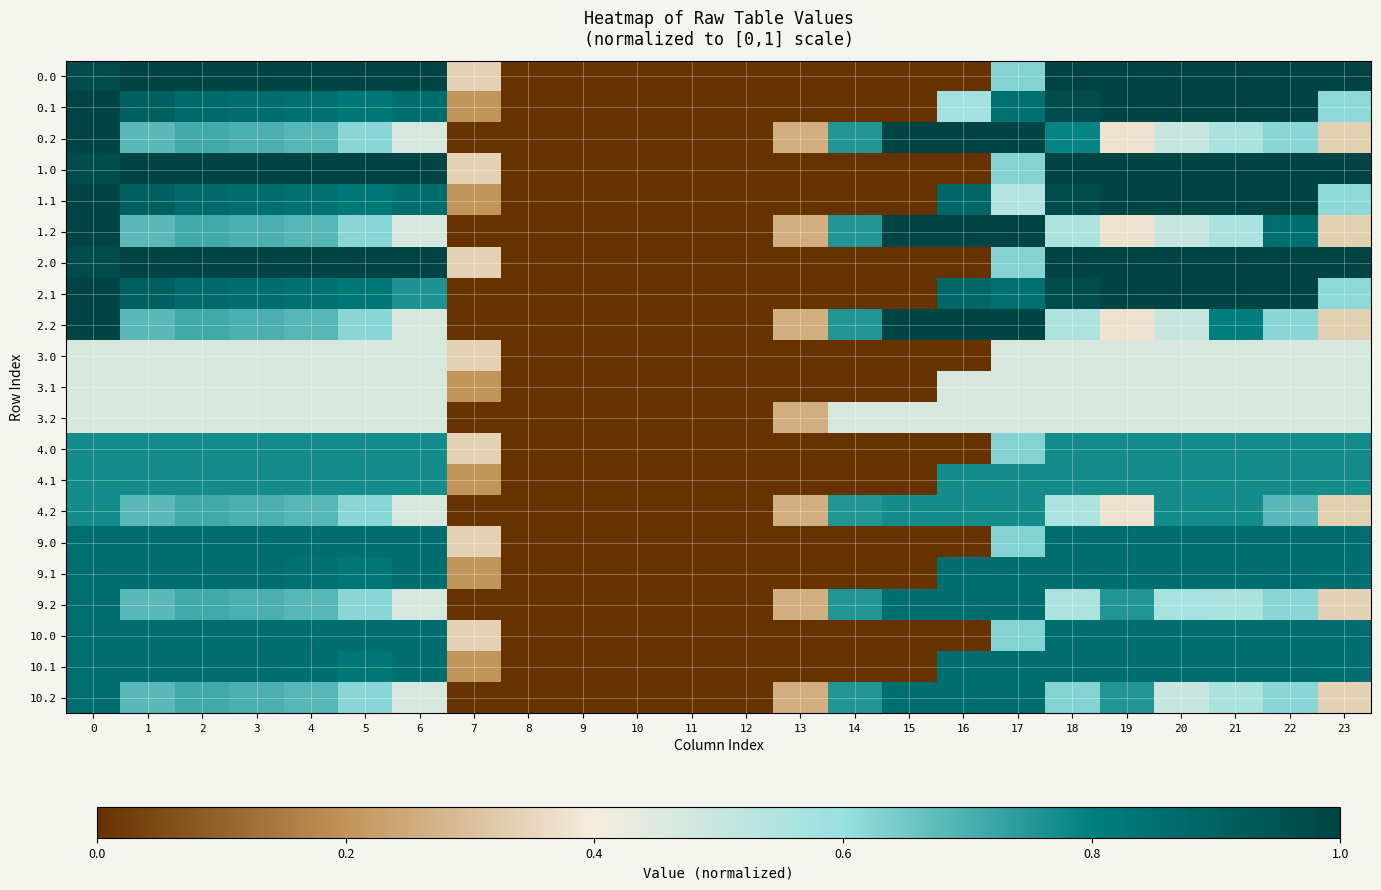

What is the greatest value displayed?

1.0